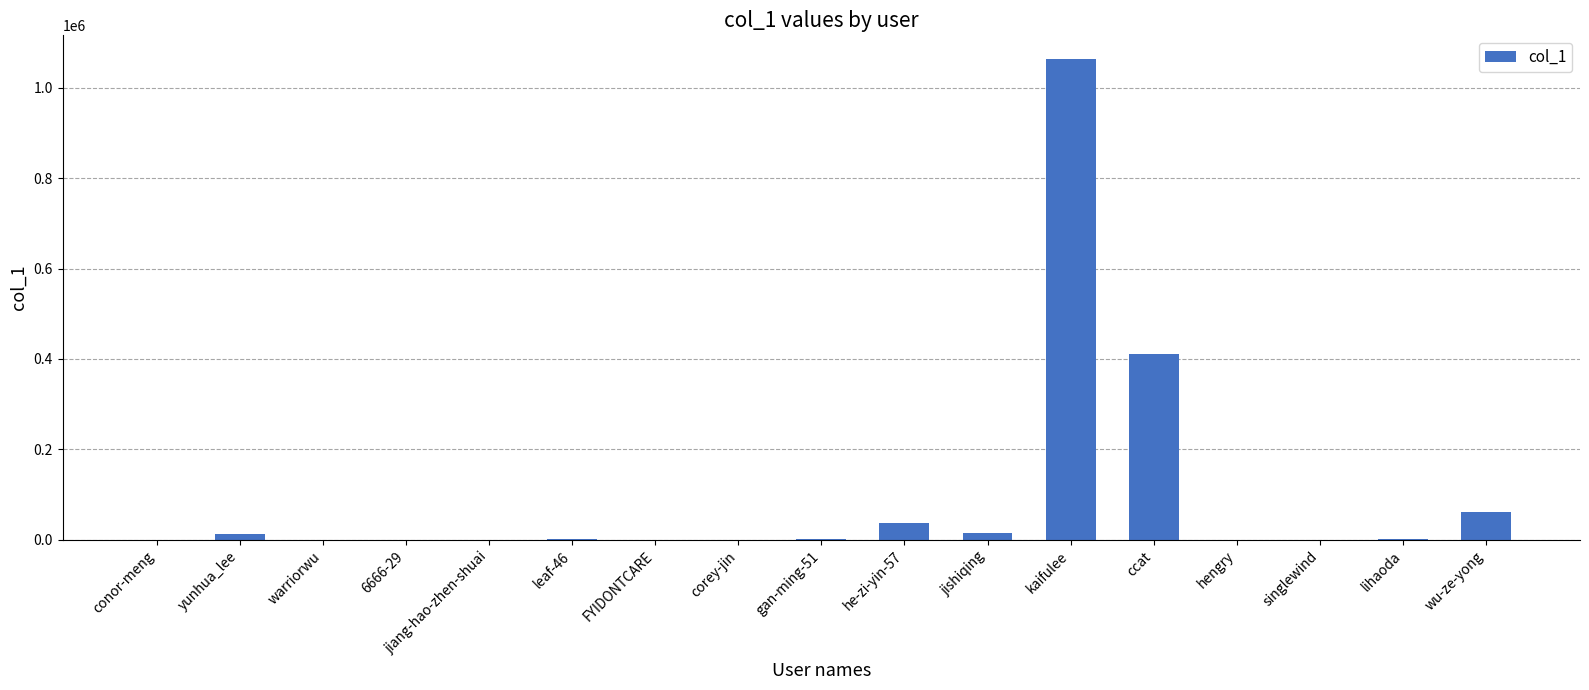

How many categories are shown in the chart?

17